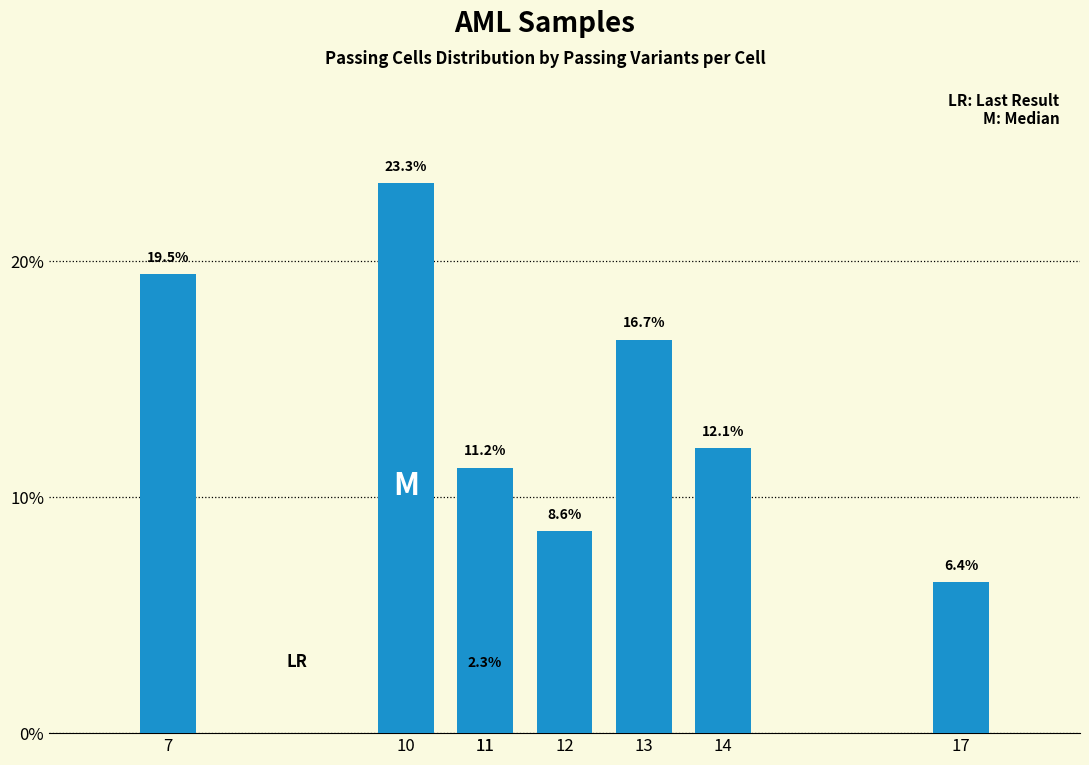

What is the sum of the values at 17 and 10?

29.7